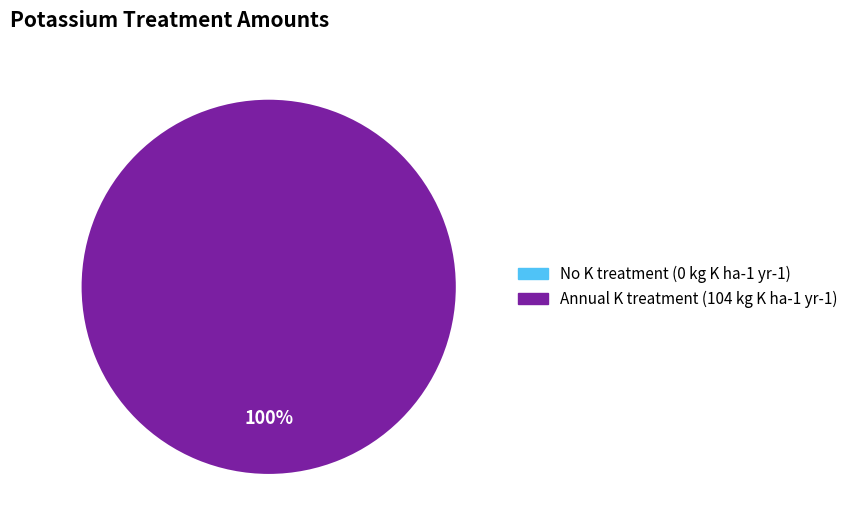

To the nearest percent, what is the average slice percentage?

50%